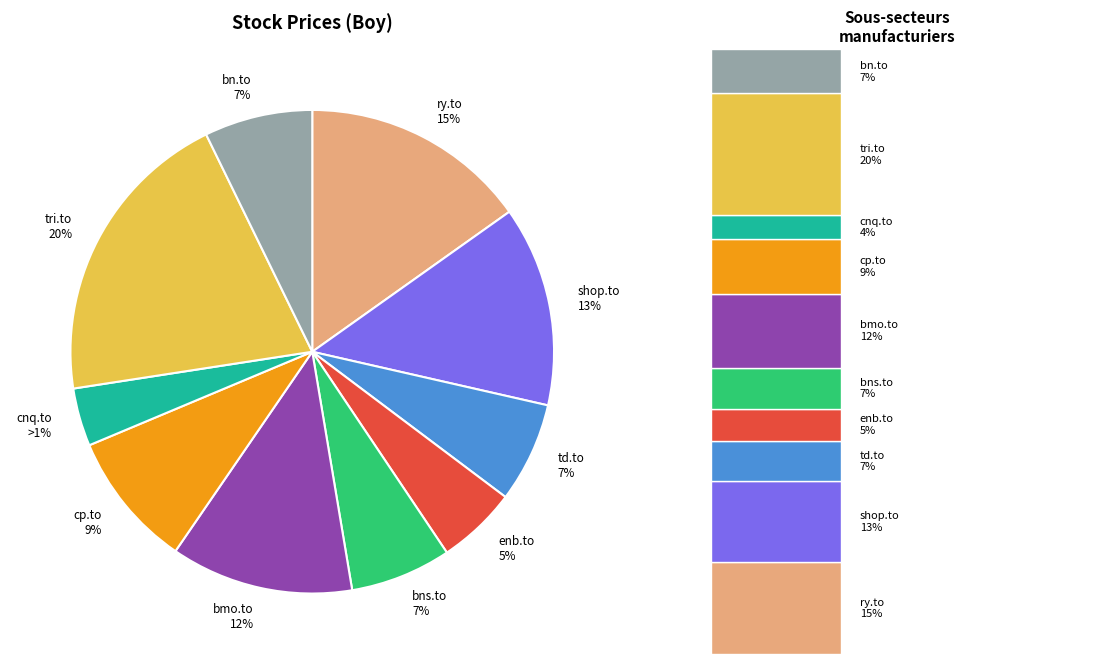

Is there any slice that represents more than half of the pie?

No